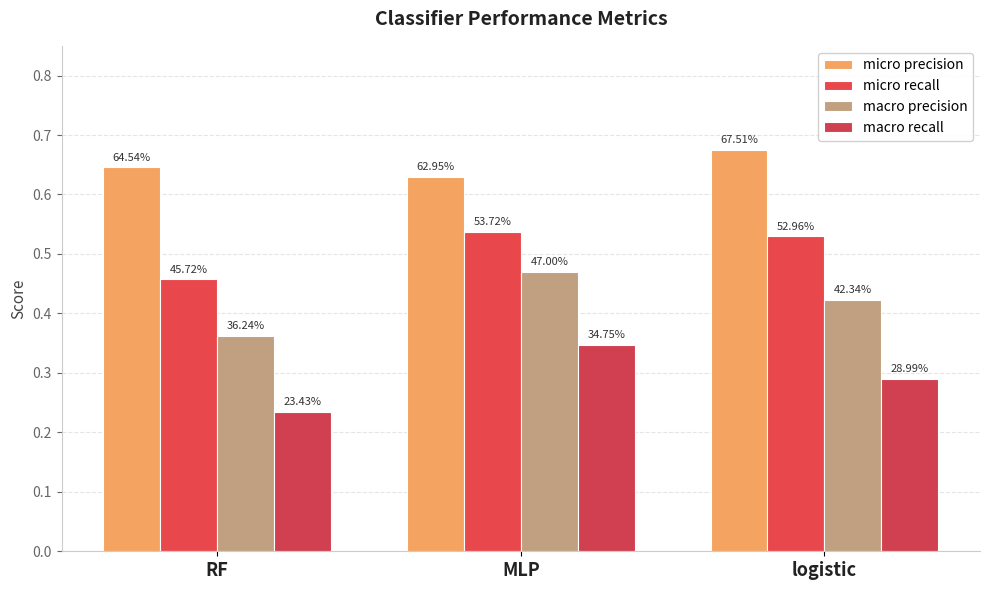

Which series has the largest range (max minus min)?

macro recall